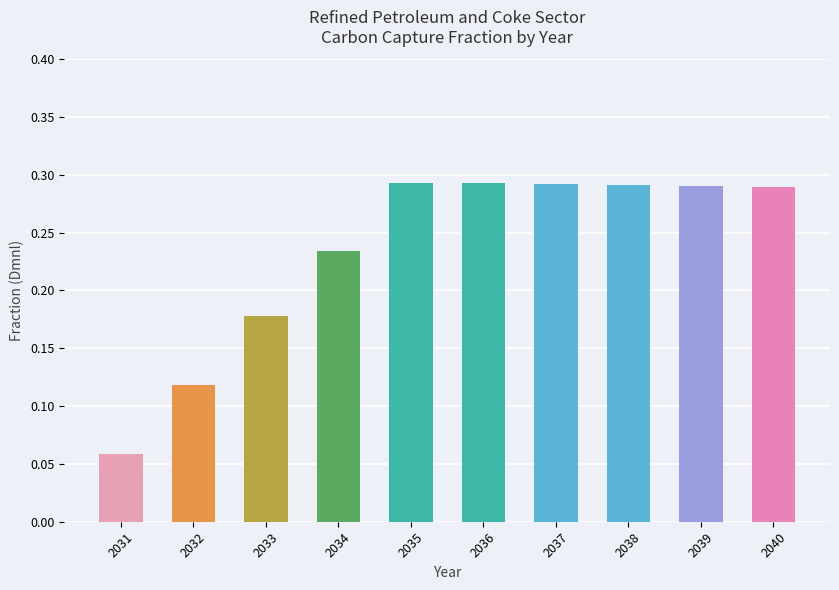

The value at 2033 is 0.3. True or false?

False